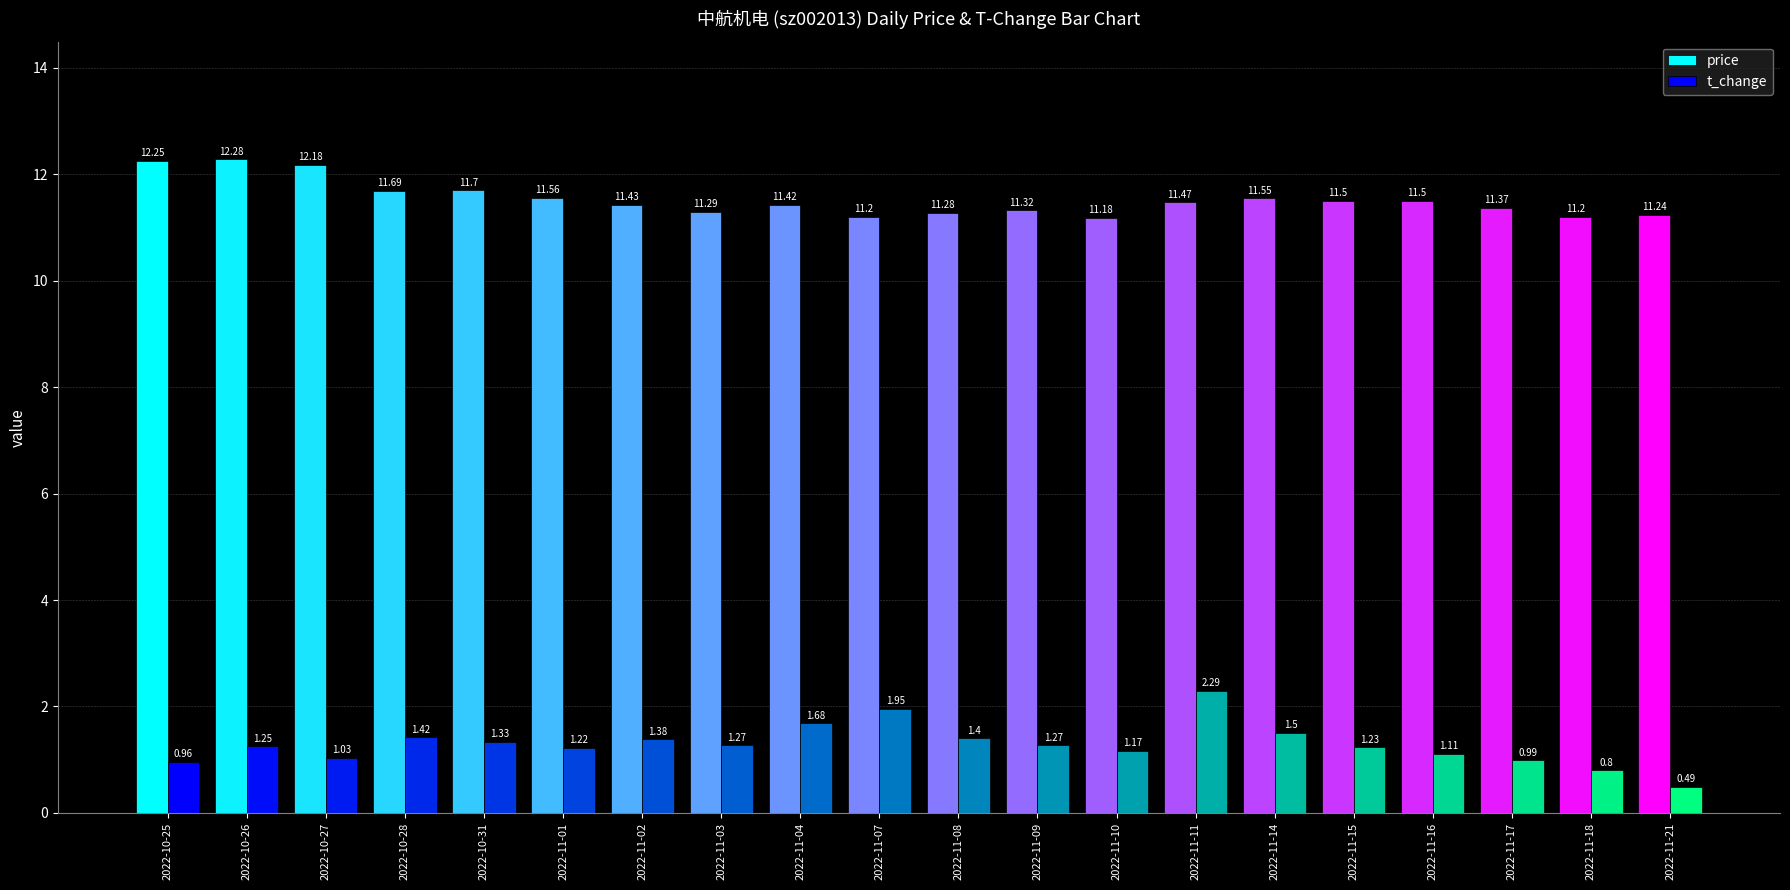

What is the difference between the maximum and second lowest values in the t_change series?

1.5